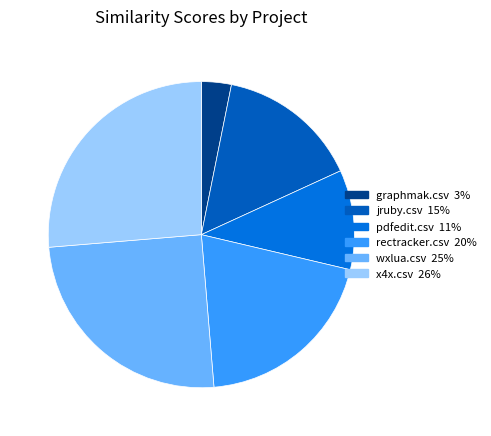

Does any single category account for the majority?

No